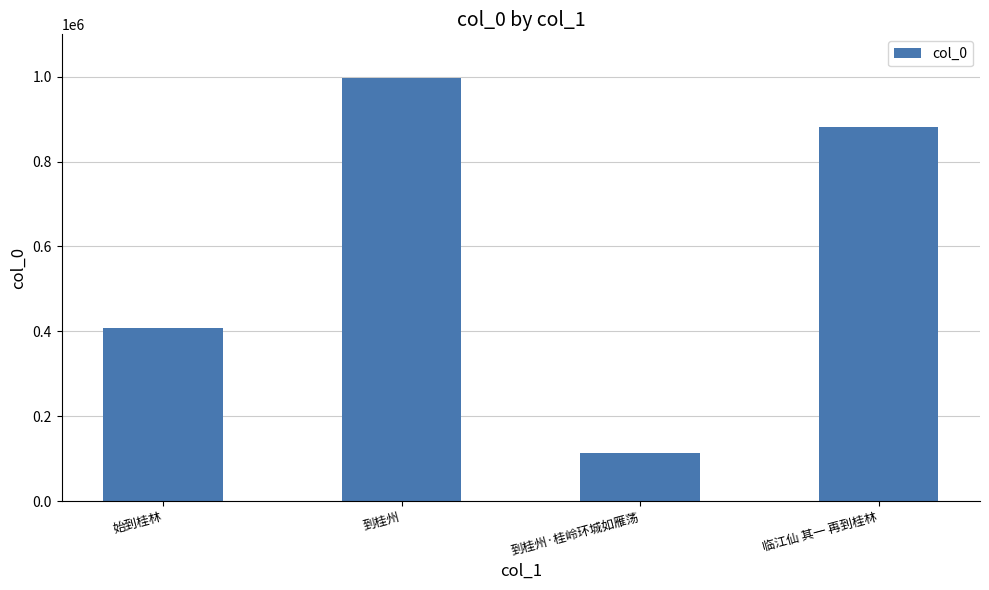

True or false: the data shows 1578403 at 临江仙 其一 再到桂林.

False